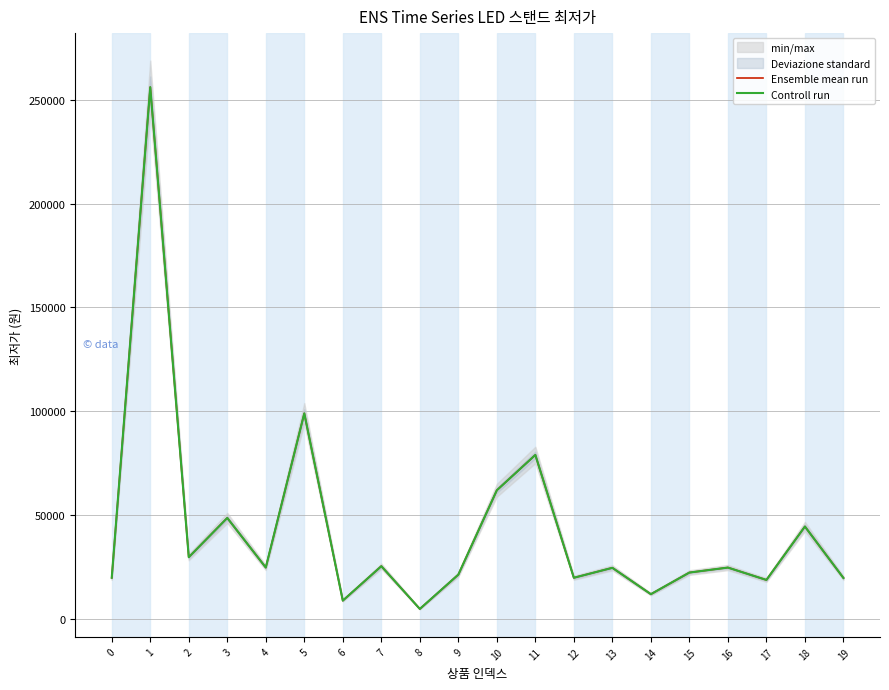

Is this an area chart (filled region under the line)?

No